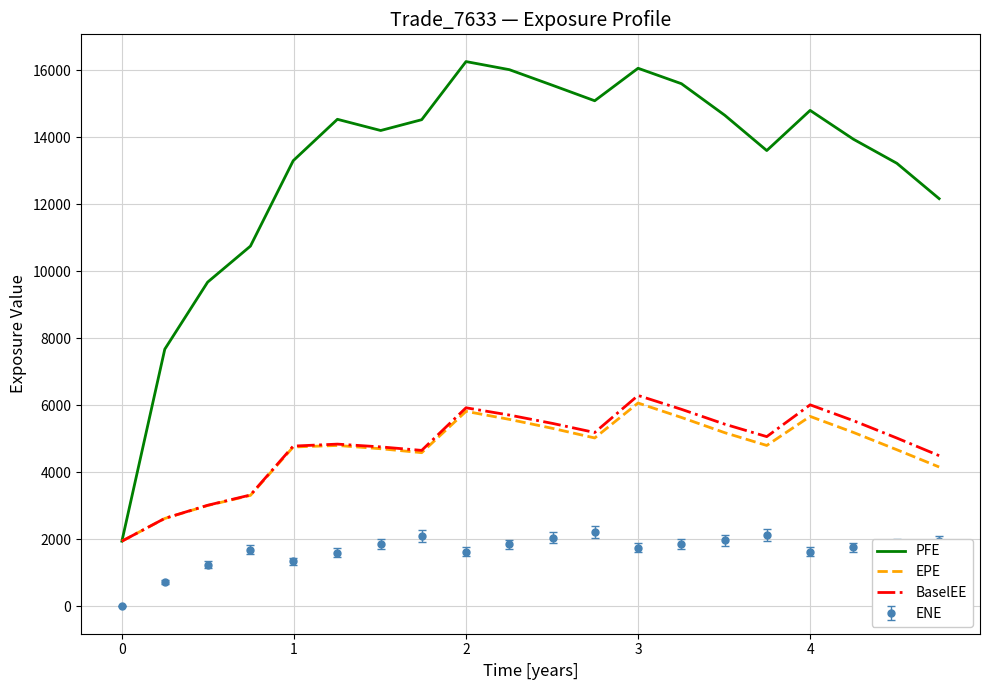

What is the greatest value displayed?

16262.8